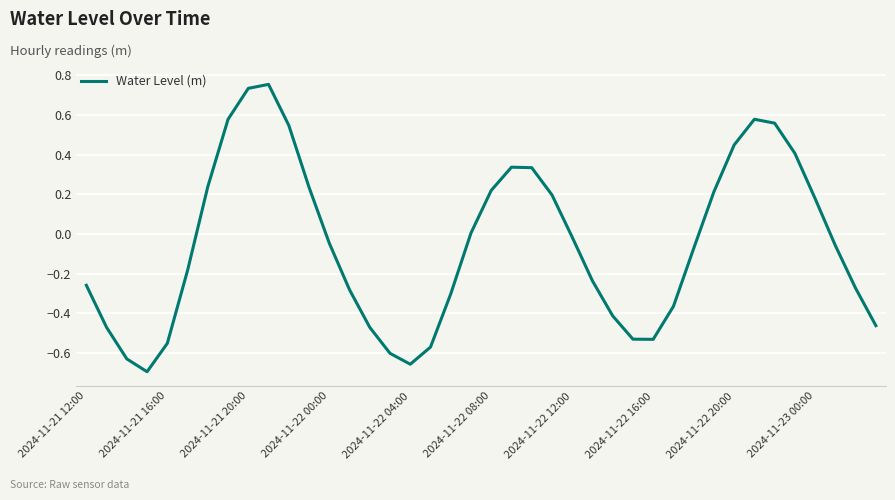

What is the difference between the maximum and minimum values?

1.4